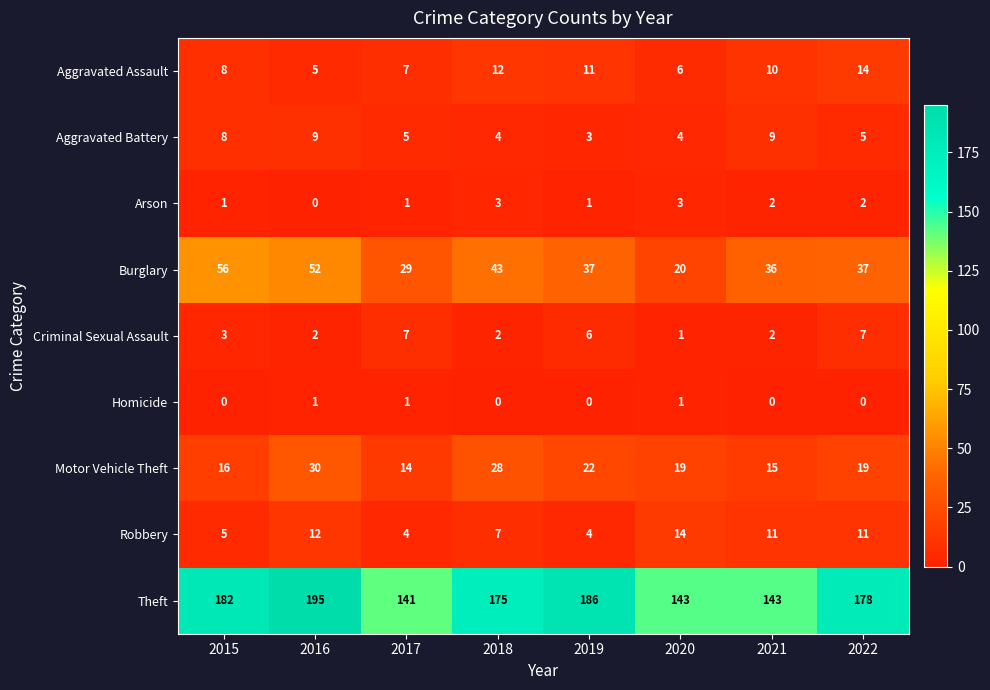

What is the sum of the Motor Vehicle Theft values at 2020 and 2017?

33